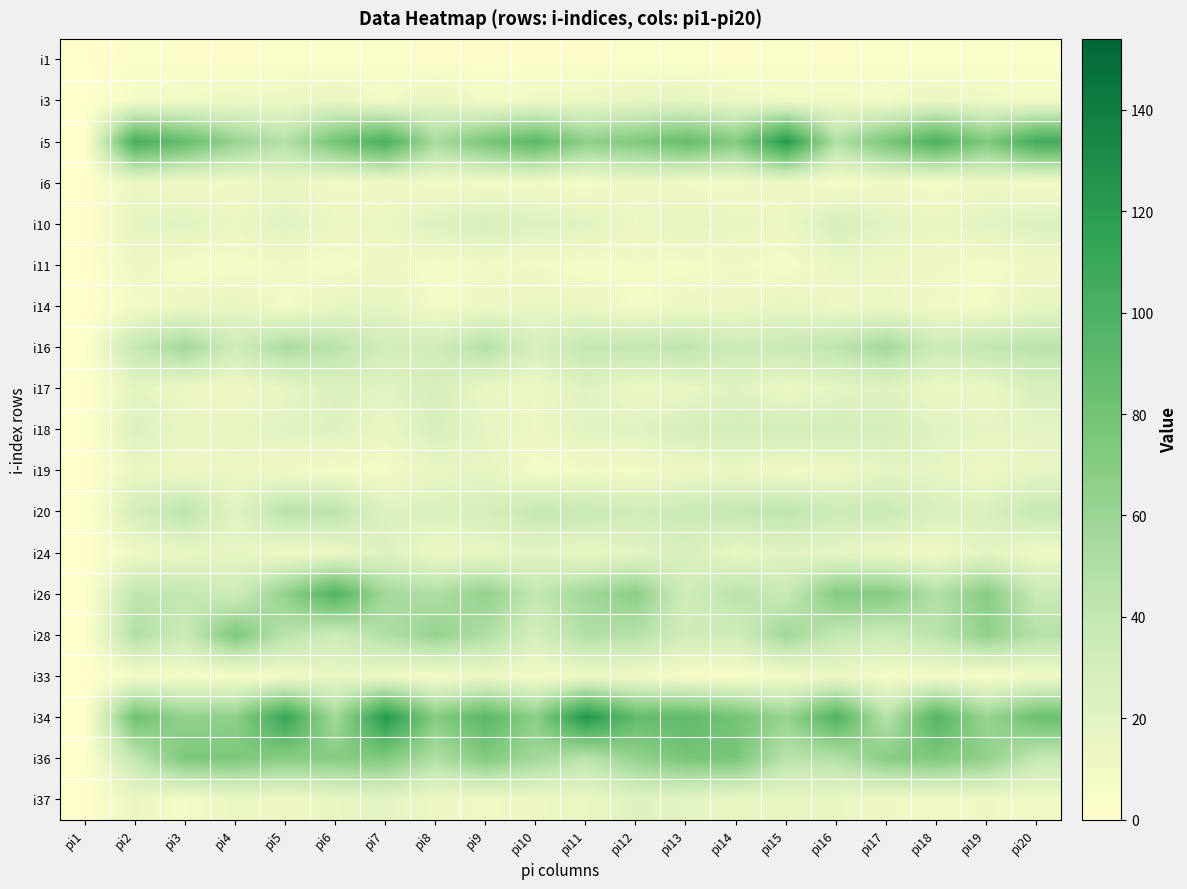

Reading left to right, extract all data points from this chart.

i1: pi1=0	pi2=3	pi3=2	pi4=2	pi5=3	pi6=3	pi7=3	pi8=2	pi9=2	pi10=2	pi11=2	pi12=3	pi13=3	pi14=2	pi15=3	pi16=2	pi17=3	pi18=3	pi19=3	pi20=3
i3: pi1=0	pi2=8	pi3=10	pi4=12	pi5=12	pi6=17	pi7=8	pi8=17	pi9=8	pi10=11	pi11=13	pi12=17	pi13=18	pi14=13	pi15=10	pi16=11	pi17=9	pi18=15	pi19=11	pi20=8
i5: pi1=0	pi2=103	pi3=87	pi4=62	pi5=47	pi6=79	pi7=102	pi8=53	pi9=77	pi10=92	pi11=66	pi12=73	pi13=87	pi14=71	pi15=122	pi16=48	pi17=76	pi18=100	pi19=73	pi20=106
i6: pi1=0	pi2=13	pi3=10	pi4=10	pi5=16	pi6=9	pi7=11	pi8=9	pi9=9	pi10=10	pi11=7	pi12=13	pi13=9	pi14=9	pi15=12	pi16=6	pi17=11	pi18=7	pi19=12	pi20=8
i10: pi1=0	pi2=18	pi3=21	pi4=14	pi5=21	pi6=14	pi7=14	pi8=23	pi9=27	pi10=23	pi11=21	pi12=13	pi13=18	pi14=16	pi15=13	pi16=28	pi17=20	pi18=15	pi19=20	pi20=24
i11: pi1=0	pi2=12	pi3=7	pi4=7	pi5=10	pi6=7	pi7=11	pi8=7	pi9=10	pi10=9	pi11=7	pi12=9	pi13=8	pi14=10	pi15=7	pi16=14	pi17=13	pi18=11	pi19=7	pi20=11
i14: pi1=0	pi2=8	pi3=13	pi4=16	pi5=8	pi6=16	pi7=19	pi8=8	pi9=12	pi10=15	pi11=14	pi12=8	pi13=12	pi14=13	pi15=16	pi16=12	pi17=14	pi18=10	pi19=9	pi20=17
i16: pi1=0	pi2=39	pi3=56	pi4=33	pi5=52	pi6=45	pi7=31	pi8=32	pi9=48	pi10=27	pi11=40	pi12=40	pi13=43	pi14=34	pi15=37	pi16=43	pi17=56	pi18=34	pi19=41	pi20=45
i17: pi1=0	pi2=18	pi3=13	pi4=10	pi5=17	pi6=24	pi7=20	pi8=28	pi9=14	pi10=13	pi11=22	pi12=13	pi13=15	pi14=22	pi15=13	pi16=18	pi17=22	pi18=13	pi19=14	pi20=27
i18: pi1=0	pi2=24	pi3=16	pi4=17	pi5=20	pi6=22	pi7=15	pi8=26	pi9=18	pi10=13	pi11=20	pi12=21	pi13=28	pi14=30	pi15=30	pi16=31	pi17=29	pi18=21	pi19=18	pi20=18
i19: pi1=0	pi2=14	pi3=12	pi4=13	pi5=10	pi6=8	pi7=8	pi8=16	pi9=17	pi10=7	pi11=9	pi12=8	pi13=12	pi14=14	pi15=10	pi16=11	pi17=18	pi18=17	pi19=12	pi20=17
i20: pi1=0	pi2=29	pi3=44	pi4=20	pi5=46	pi6=44	pi7=23	pi8=24	pi9=28	pi10=39	pi11=38	pi12=32	pi13=36	pi14=40	pi15=43	pi16=35	pi17=37	pi18=25	pi19=25	pi20=39
i24: pi1=0	pi2=11	pi3=15	pi4=17	pi5=11	pi6=13	pi7=23	pi8=13	pi9=15	pi10=19	pi11=15	pi12=19	pi13=27	pi14=15	pi15=21	pi16=17	pi17=13	pi18=11	pi19=19	pi20=11
i26: pi1=0	pi2=42	pi3=41	pi4=33	pi5=64	pi6=98	pi7=56	pi8=50	pi9=64	pi10=40	pi11=57	pi12=67	pi13=32	pi14=45	pi15=37	pi16=71	pi17=71	pi18=48	pi19=70	pi20=37
i28: pi1=0	pi2=49	pi3=36	pi4=74	pi5=45	pi6=34	pi7=49	pi8=62	pi9=50	pi10=30	pi11=49	pi12=47	pi13=32	pi14=32	pi15=57	pi16=40	pi17=35	pi18=44	pi19=64	pi20=47
i33: pi1=0	pi2=7	pi3=7	pi4=6	pi5=9	pi6=15	pi7=12	pi8=7	pi9=13	pi10=7	pi11=12	pi12=10	pi13=6	pi14=5	pi15=8	pi16=13	pi17=7	pi18=8	pi19=6	pi20=10
i34: pi1=0	pi2=82	pi3=64	pi4=66	pi5=112	pi6=55	pi7=123	pi8=70	pi9=93	pi10=67	pi11=125	pi12=88	pi13=90	pi14=80	pi15=61	pi16=98	pi17=46	pi18=96	pi19=61	pi20=84
i36: pi1=0	pi2=41	pi3=75	pi4=75	pi5=69	pi6=70	pi7=73	pi8=50	pi9=72	pi10=56	pi11=44	pi12=63	pi13=77	pi14=76	pi15=45	pi16=48	pi17=69	pi18=74	pi19=65	pi20=39
i37: pi1=0	pi2=14	pi3=7	pi4=14	pi5=11	pi6=16	pi7=19	pi8=12	pi9=10	pi10=13	pi11=14	pi12=22	pi13=19	pi14=15	pi15=16	pi16=15	pi17=11	pi18=10	pi19=11	pi20=10